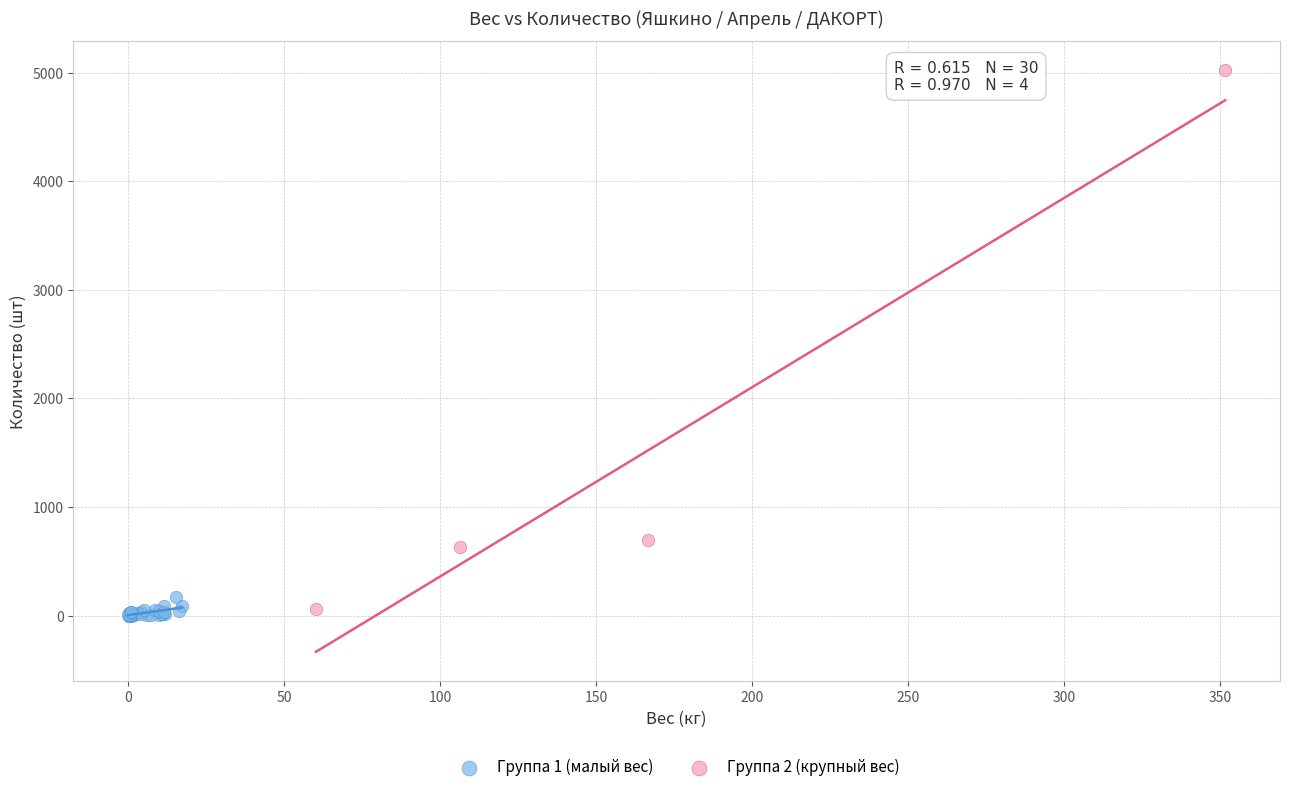

Which series has the widest spread of Y values?

Группа 2 (крупный вес)